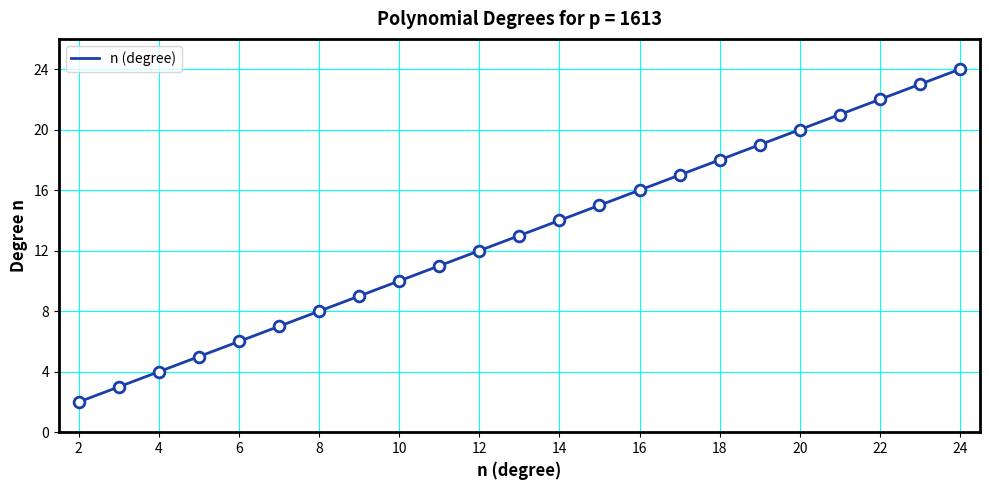

What is the greatest value displayed?

24